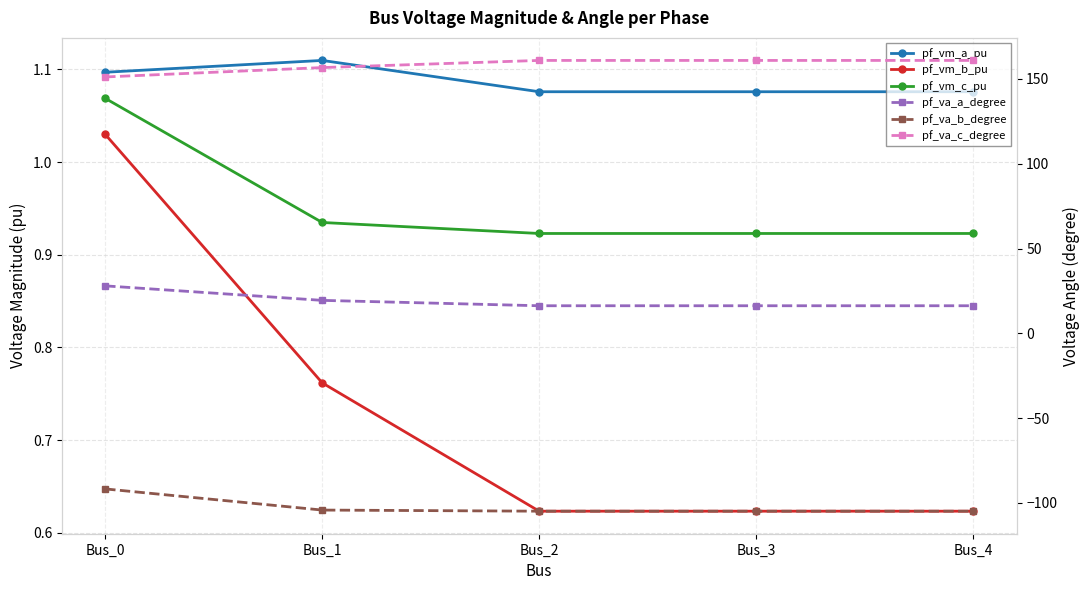

Reading left to right, transcribe all the data shown in this chart.

pf_vm_a_pu: Bus_0=1.1	Bus_1=1.1	Bus_2=1.1	Bus_3=1.1	Bus_4=1.1
pf_vm_b_pu: Bus_0=1.0	Bus_1=0.8	Bus_2=0.6	Bus_3=0.6	Bus_4=0.6
pf_vm_c_pu: Bus_0=1.1	Bus_1=0.9	Bus_2=0.9	Bus_3=0.9	Bus_4=0.9
pf_va_a_degree: Bus_0=28.0	Bus_1=19.4	Bus_2=16.3	Bus_3=16.3	Bus_4=16.3
pf_va_b_degree: Bus_0=-91.8	Bus_1=-104.3	Bus_2=-104.9	Bus_3=-104.9	Bus_4=-104.9
pf_va_c_degree: Bus_0=151.2	Bus_1=156.7	Bus_2=161.0	Bus_3=161.0	Bus_4=161.0